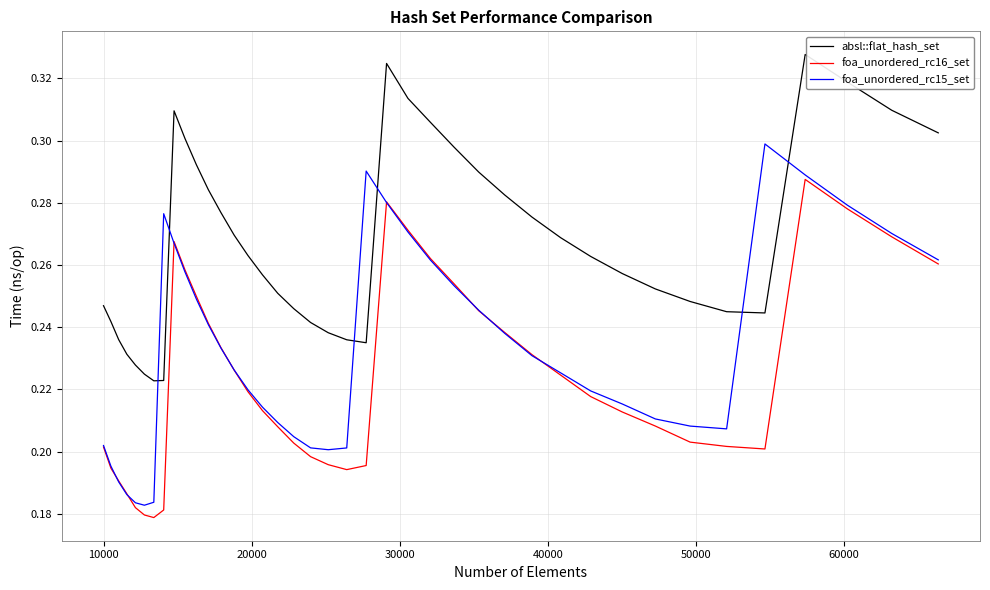

Which series has the largest total across all categories?

absl::flat_hash_set